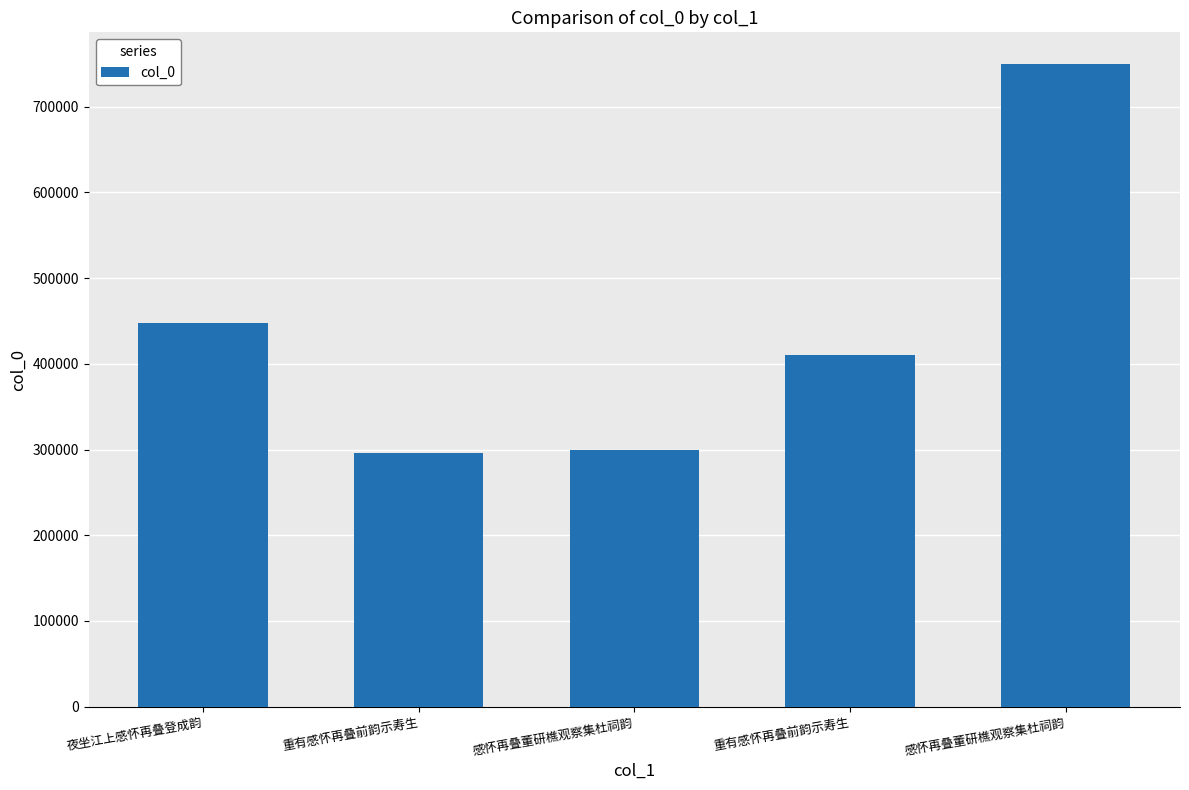

The chart shows a value of 432760 at 感怀再叠董研樵观察集杜祠韵. True or false?

False